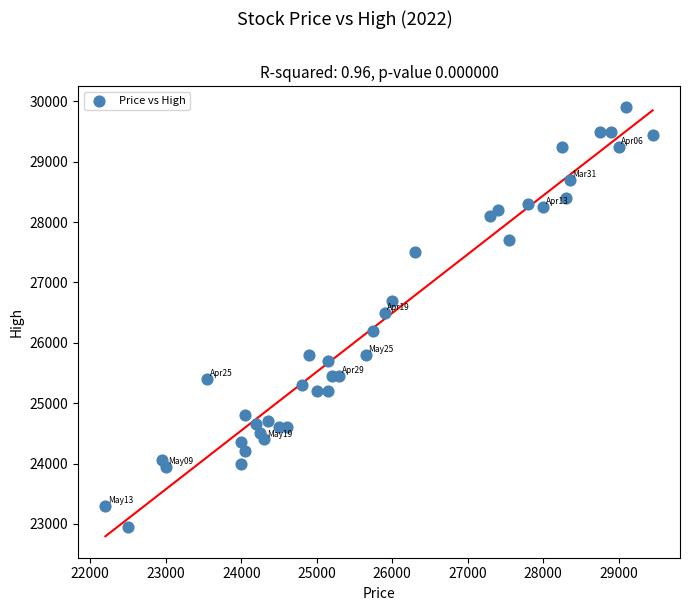

What is the range of Y values (max minus min)?

6950